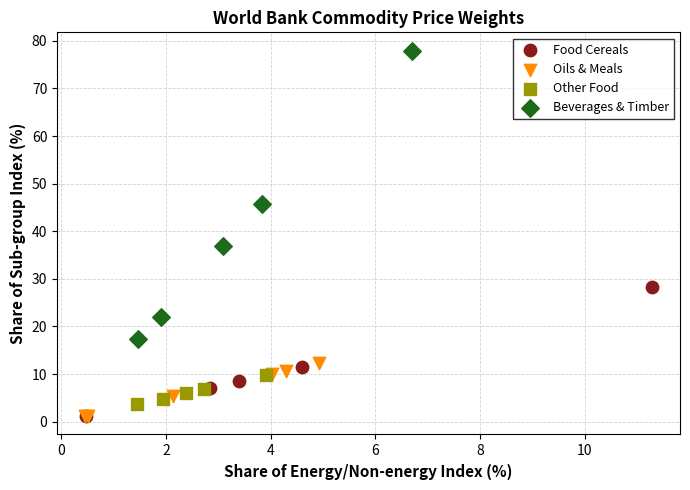

Which series contains the highest Y value?

Beverages & Timber